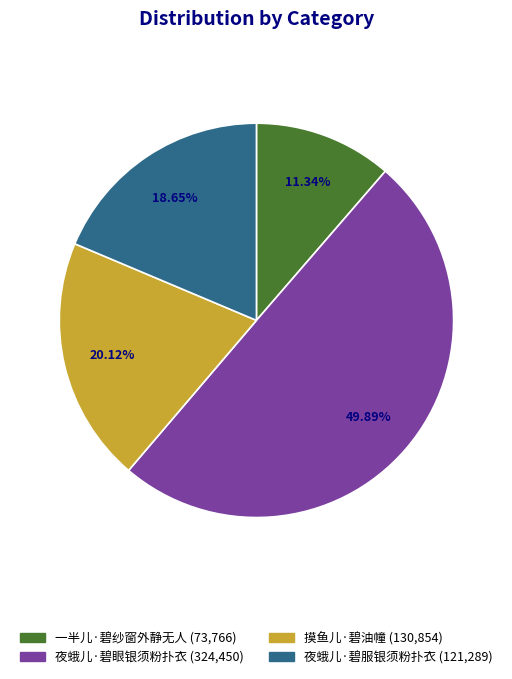

Count the number of slices in the pie.

4